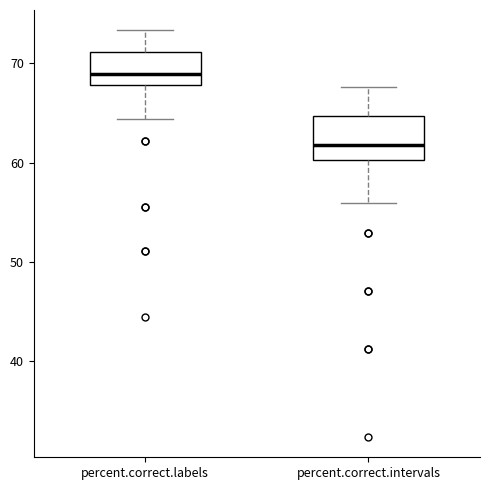

Reading left to right, transcribe this box plot: for each box, give where its median line is, the range the box spans, and where its two whiskers end, as read against the y-axis. The values are not printed on the chart, so give them approximately, as read against the axis.

percent.correct.labels: median 69, box 68 to 71, whiskers 64 to 73
percent.correct.intervals: median 62, box 60 to 65, whiskers 56 to 68